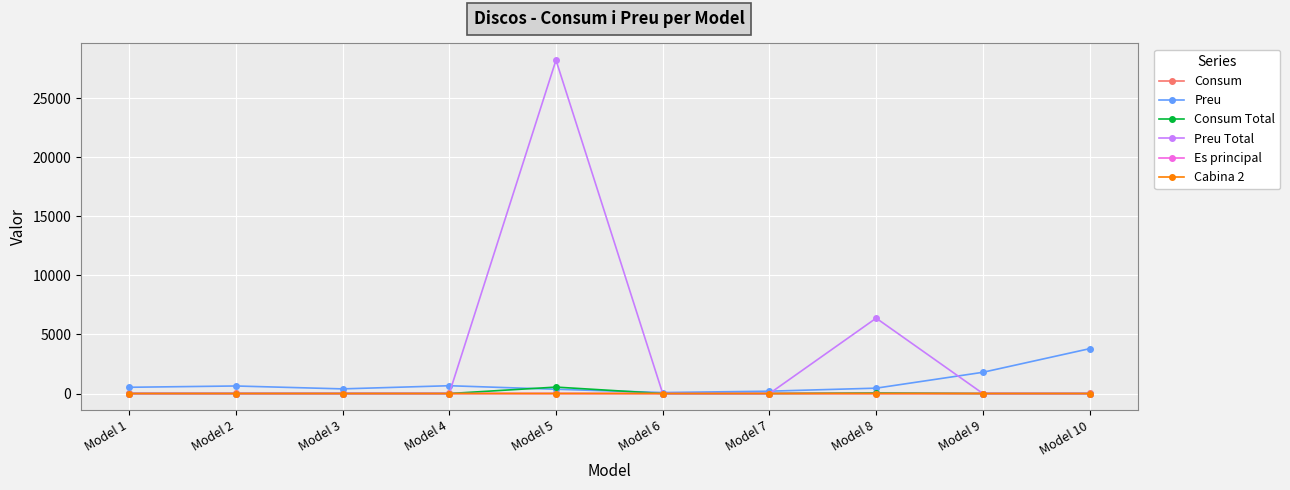

How many lines are shown in the chart?

6